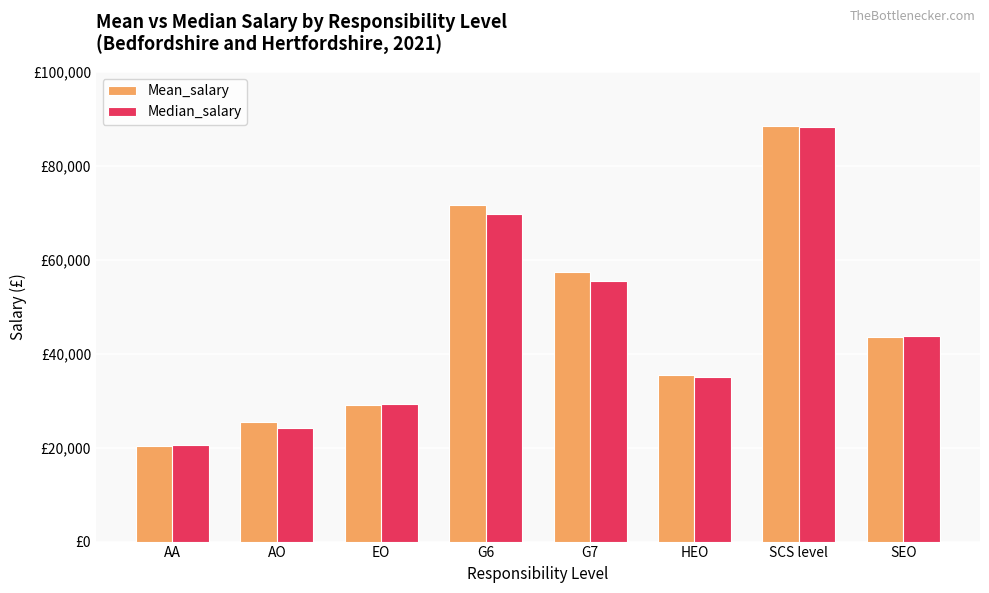

Reading left to right, transcribe all the data shown in this chart.

Mean_salary: AA=20400	AO=25390	EO=29030	G6=71620	G7=57450	HEO=35480	SCS level=88510	SEO=43610
Median_salary: AA=20560	AO=24180	EO=29290	G6=69800	G7=55390	HEO=35150	SCS level=88300	SEO=43710